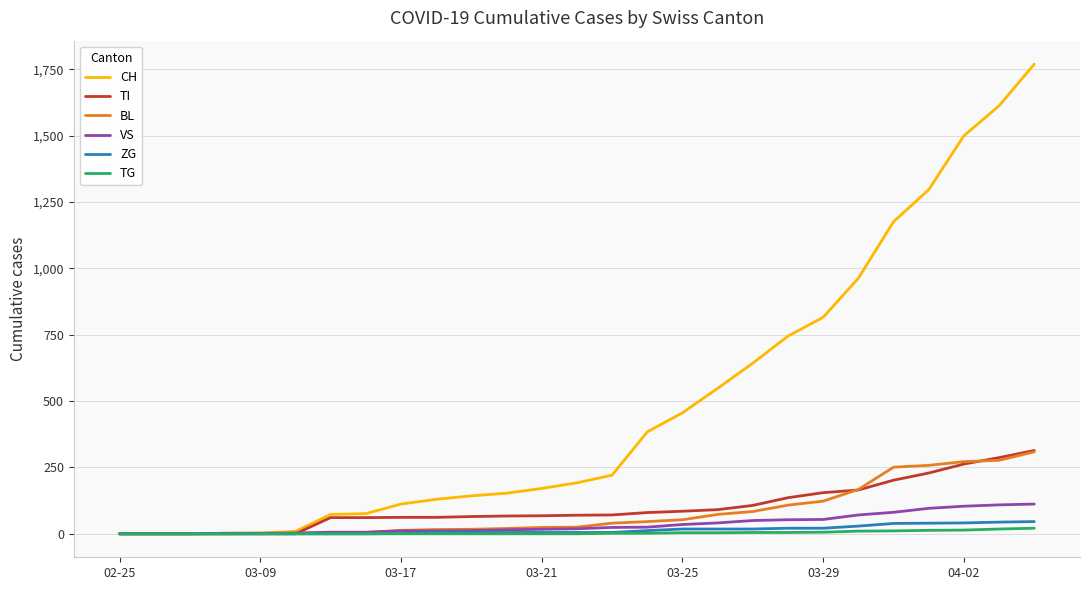

Which series has the widest spread of values?

CH